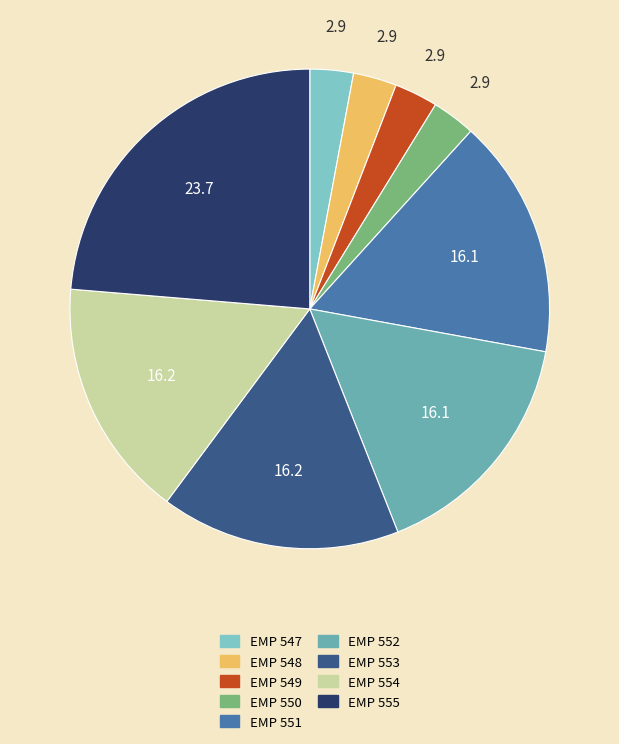

Approximately how many times larger is the value at EMP 554 compared to EMP 547?

5.5